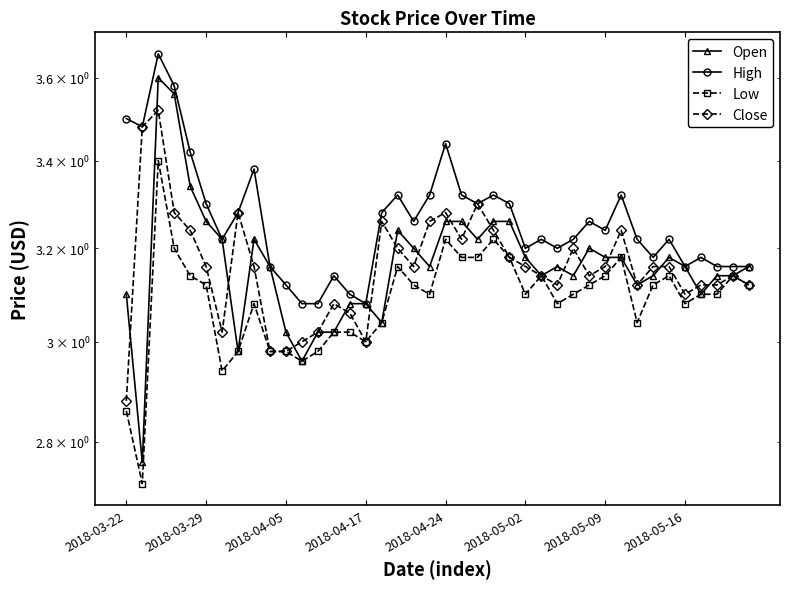

How many series are shown in this chart?

4